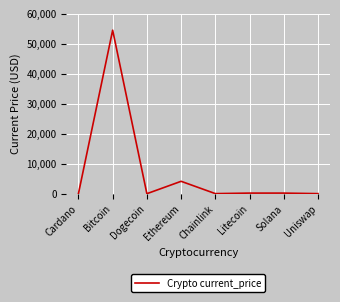

What is the average value?

7376.1